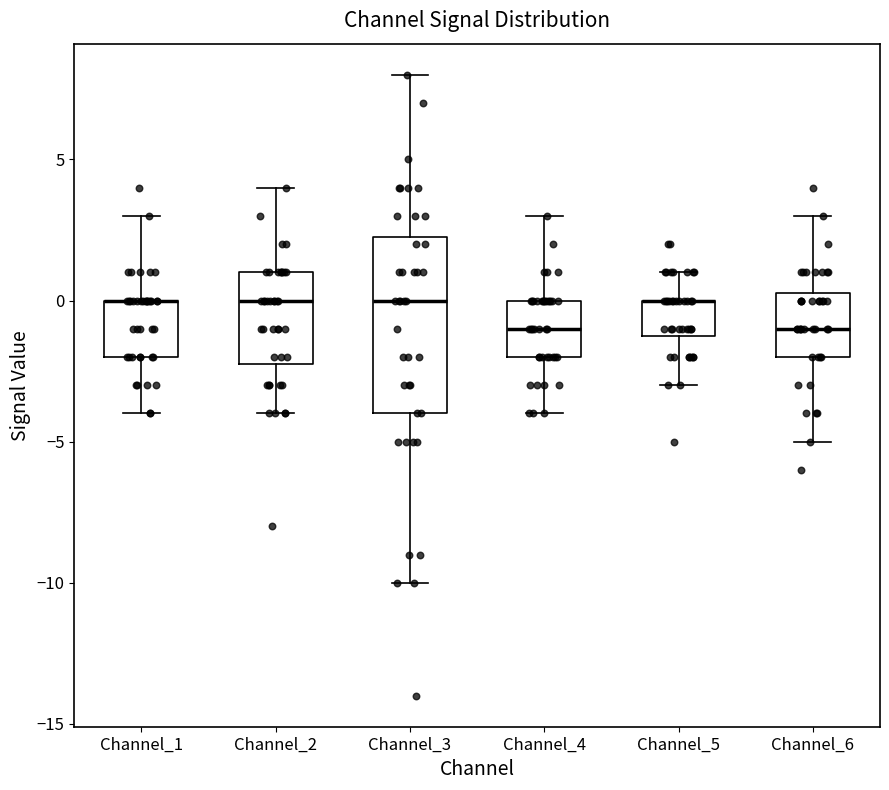

Comparing the boxes themselves (not the whiskers), which one is the tallest?

Channel_3